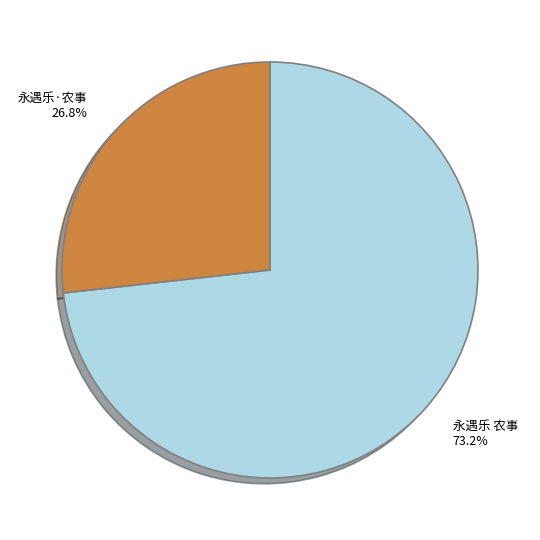

True or false: 永遇乐 农事 accounts for 73% of the total.

True